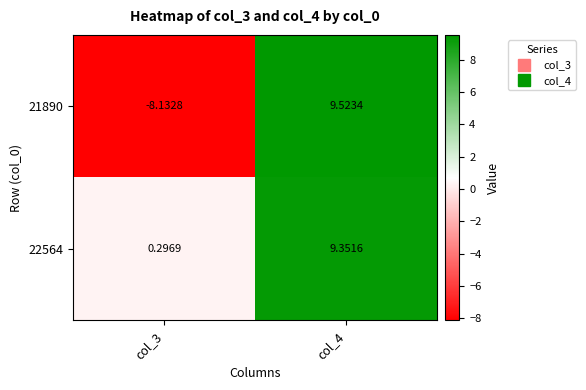

Is the value of 21890 at col_3 greater than the value of 22564 at col_3?

No